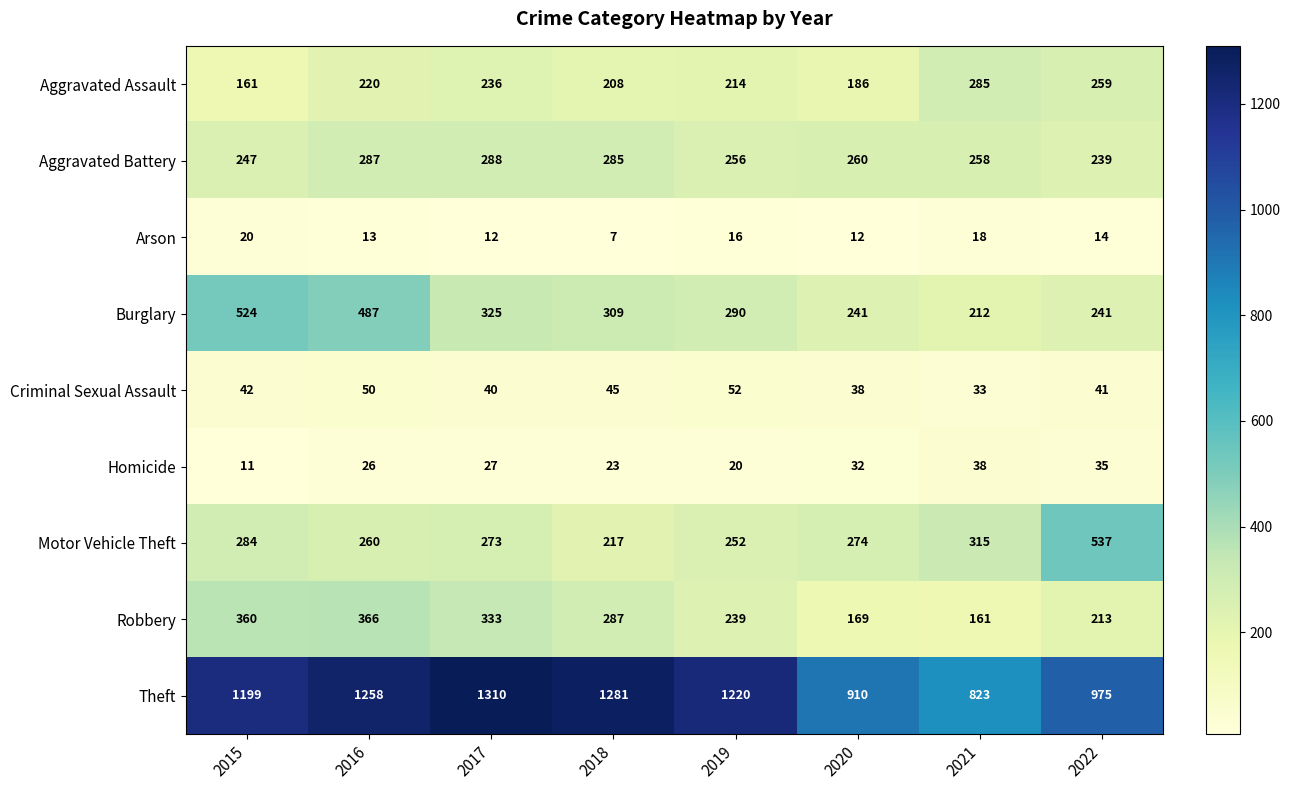

What is the total value across all series at 2015?

2848